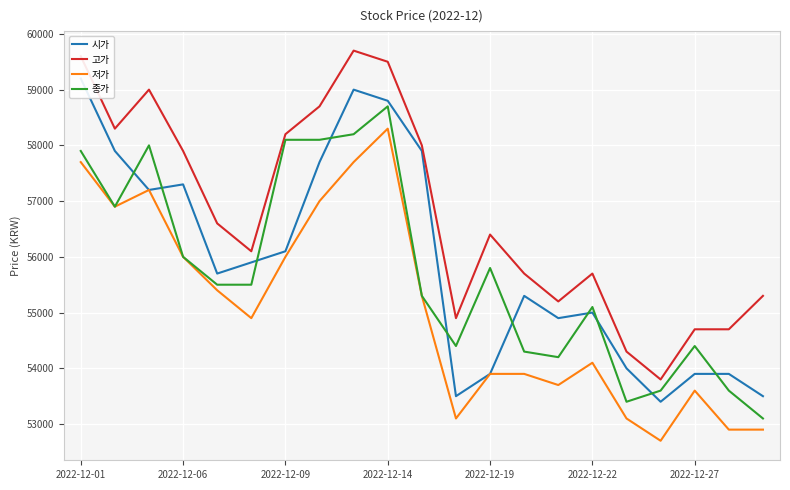

What is the maximum value for 고가?

59700